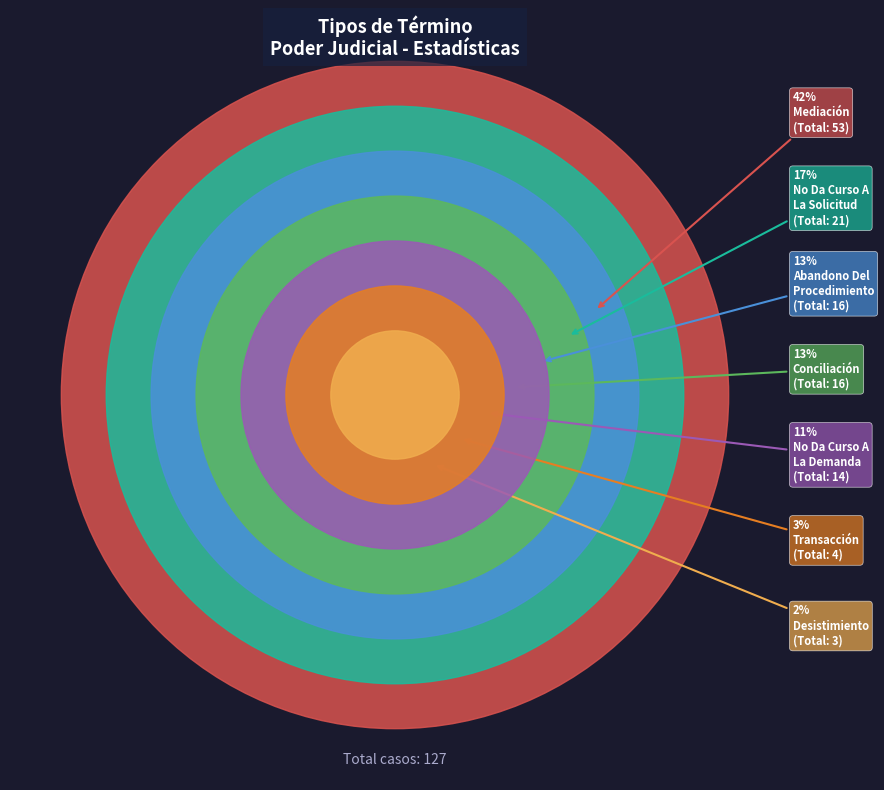

Does Transacción represent more than half of the total?

No